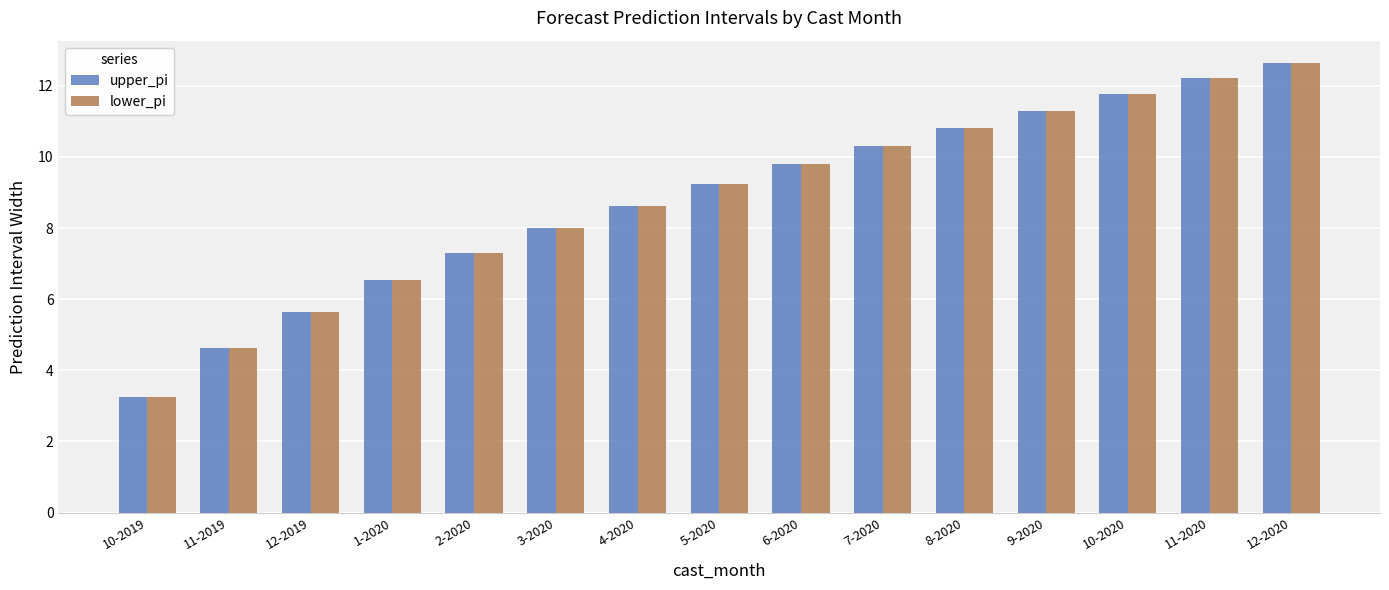

What is the minimum value shown in the chart?

3.3